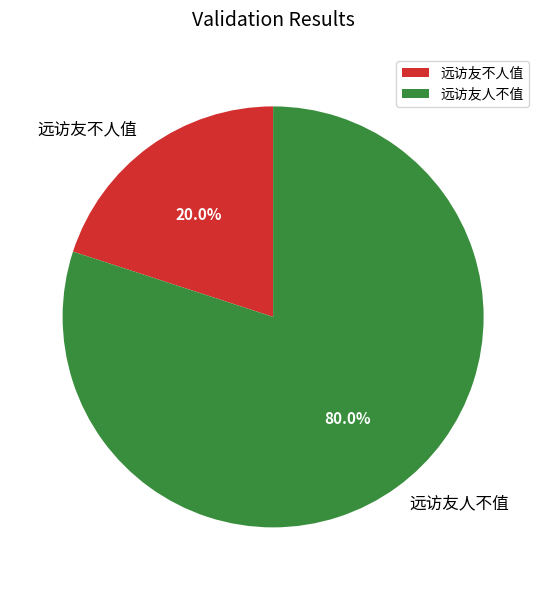

What is the majority slice?

远访友人不值